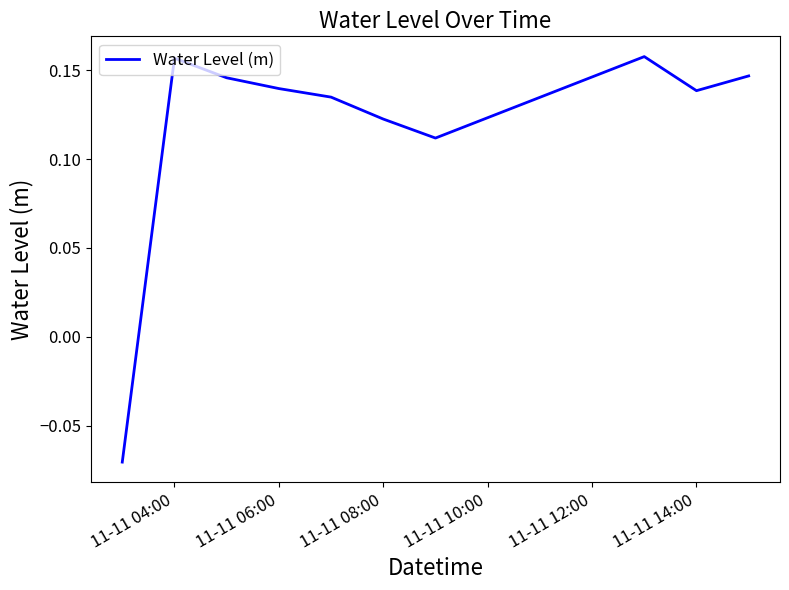

Does the chart display data point markers on the line(s)?

No